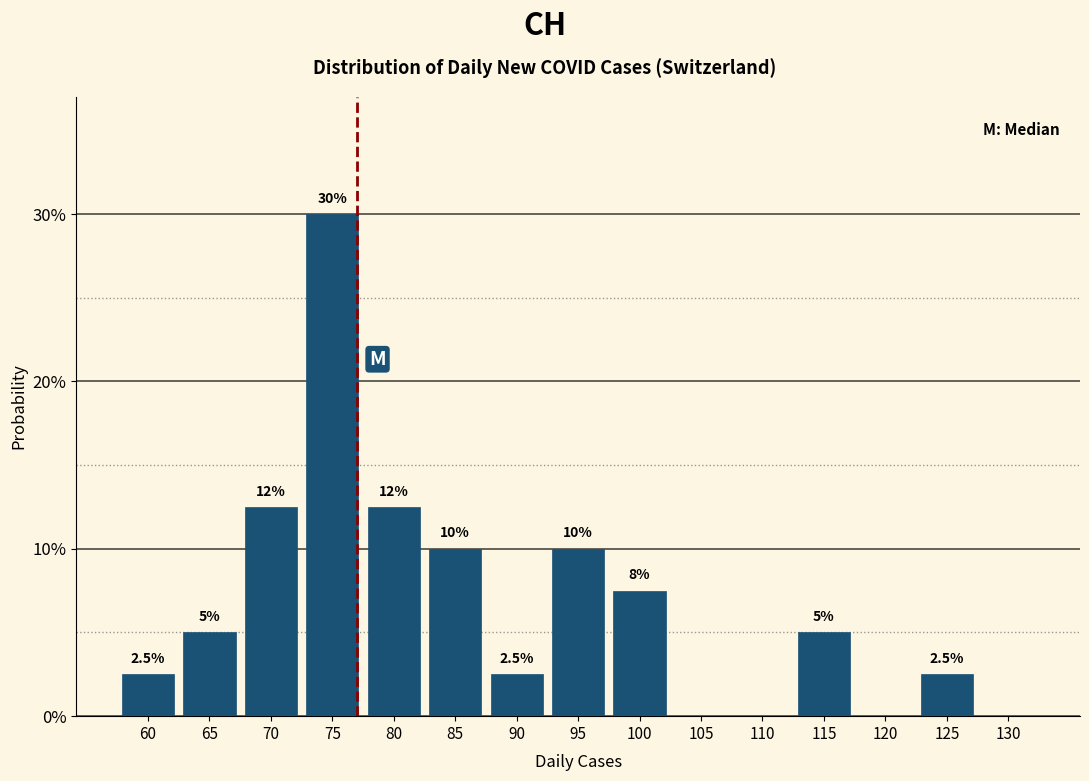

Are the bars horizontal?

No